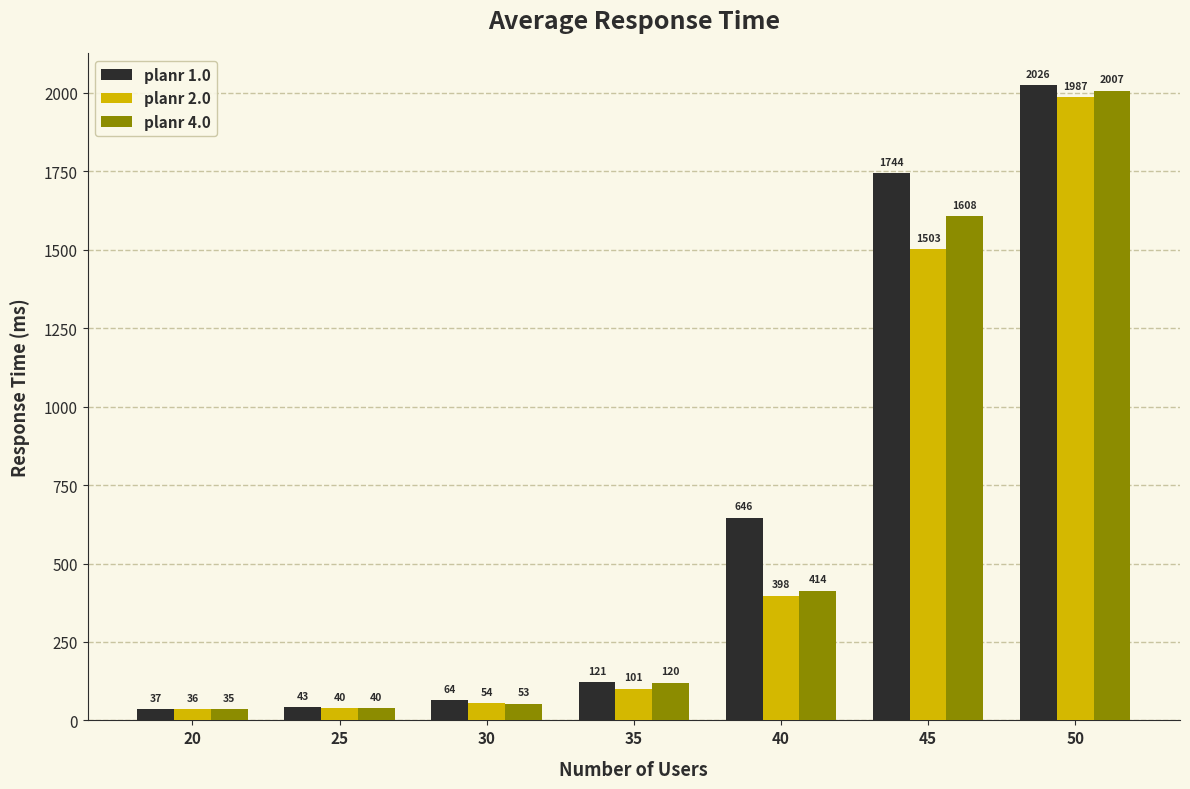

True or false: planr 1.0 has a value of 1744 at 45.

True